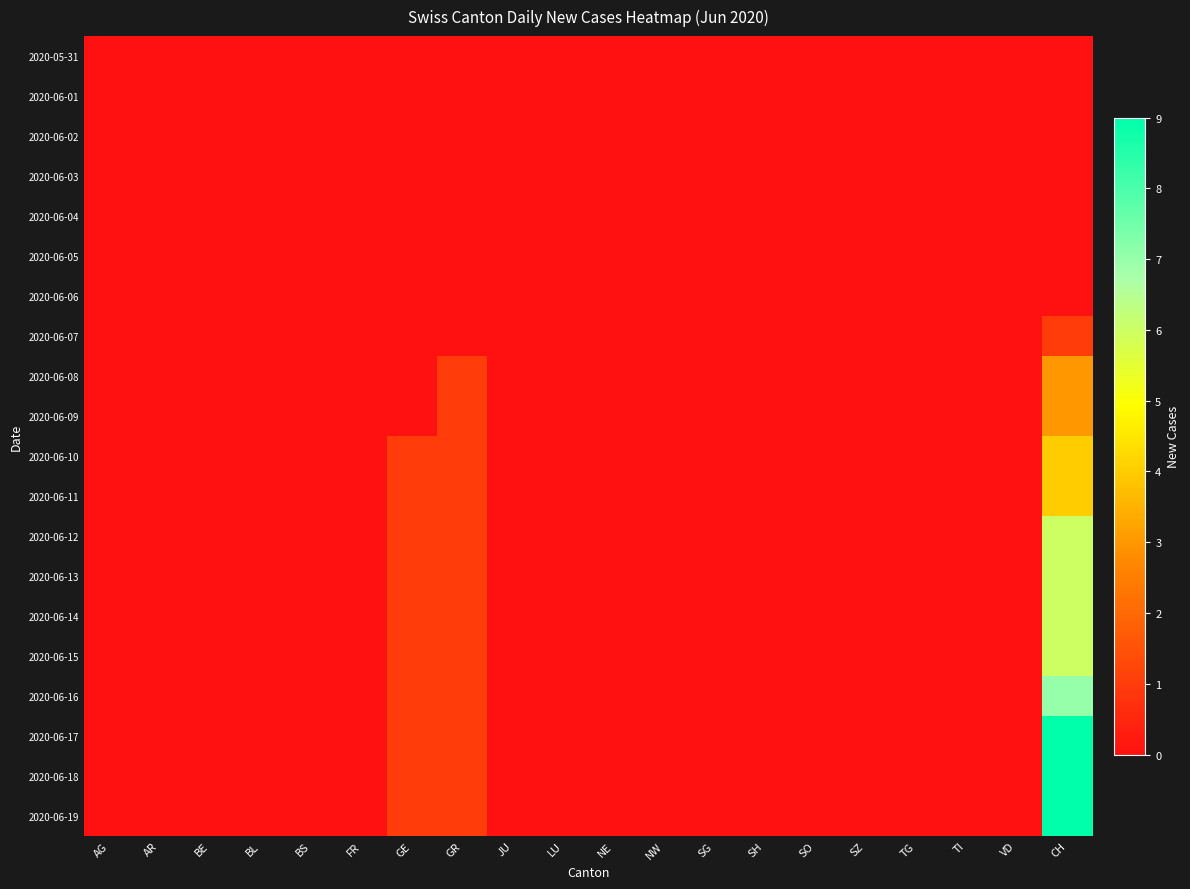

Which series has the widest spread of values?

2020-06-17